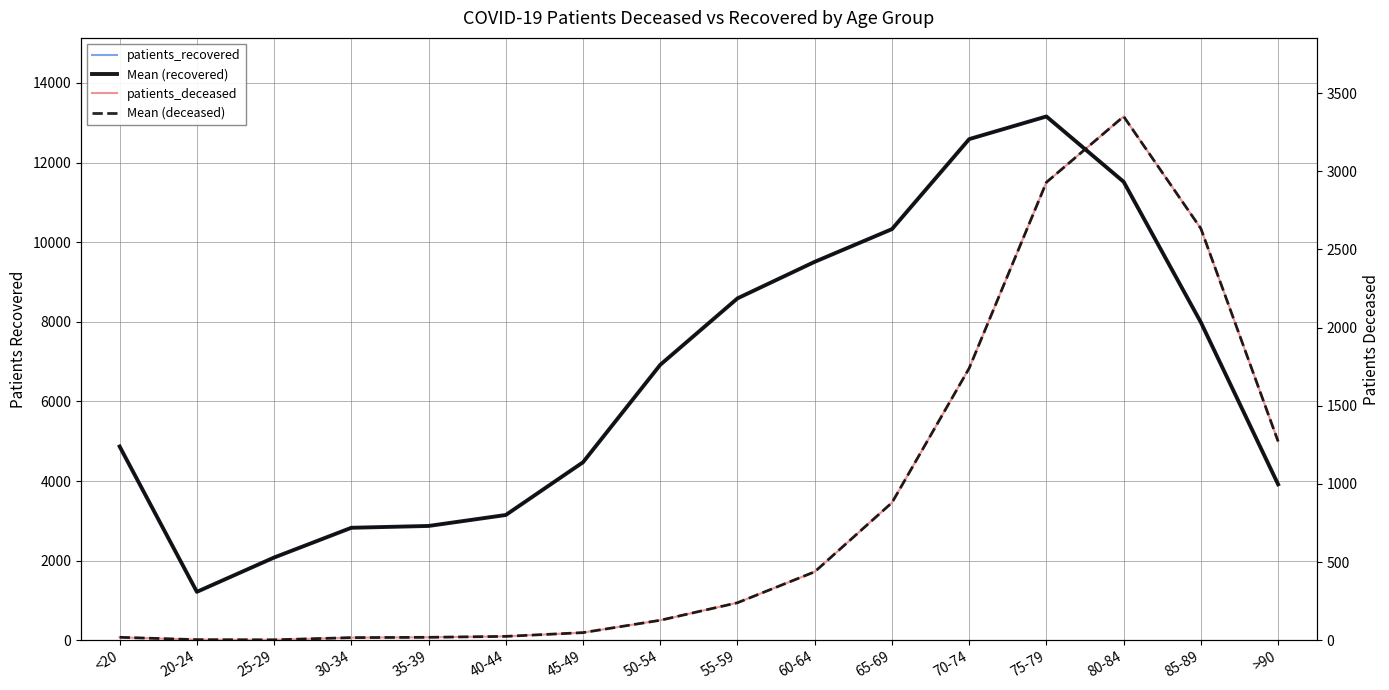

Is this an area chart (filled region under the line)?

No